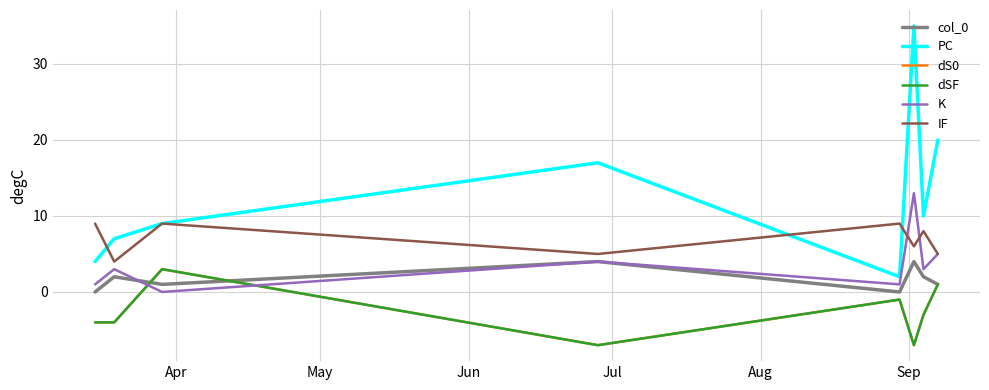

Reading right to left, list all the values displayed in this chart.

col_0: 1	2	4	0	4	1	2	0
PC: 20	10	35	2	17	9	7	4
dS0: 1	-3	-7	-1	-7	3	-4	-4
dSF: 1	-3	-7	-1	-7	3	-4	-4
K: 5	3	13	1	4	0	3	1
IF: 5	8	6	9	5	9	4	9